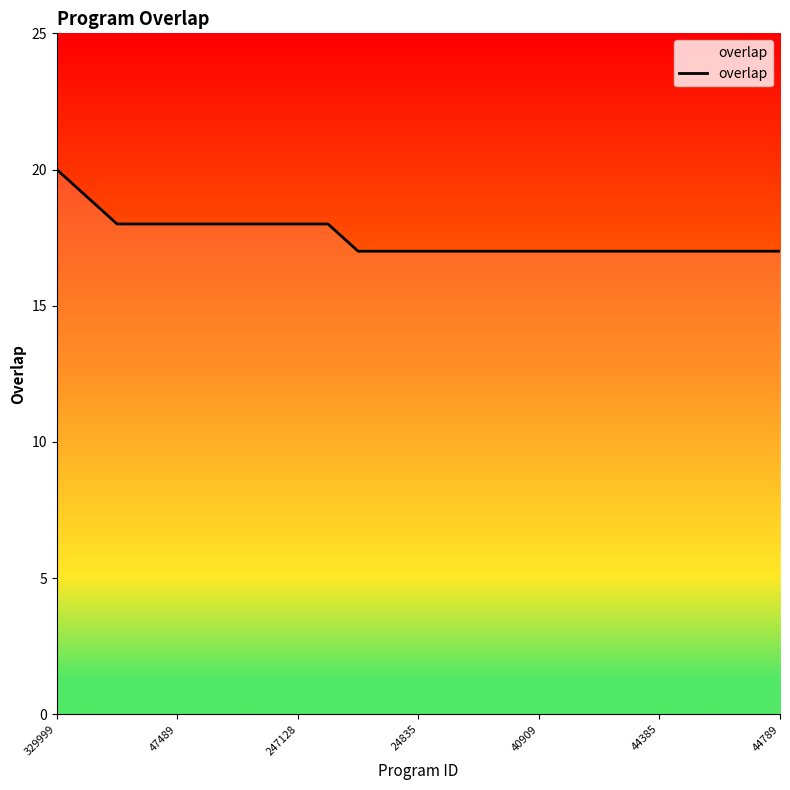

What is the maximum value shown in the chart?

20